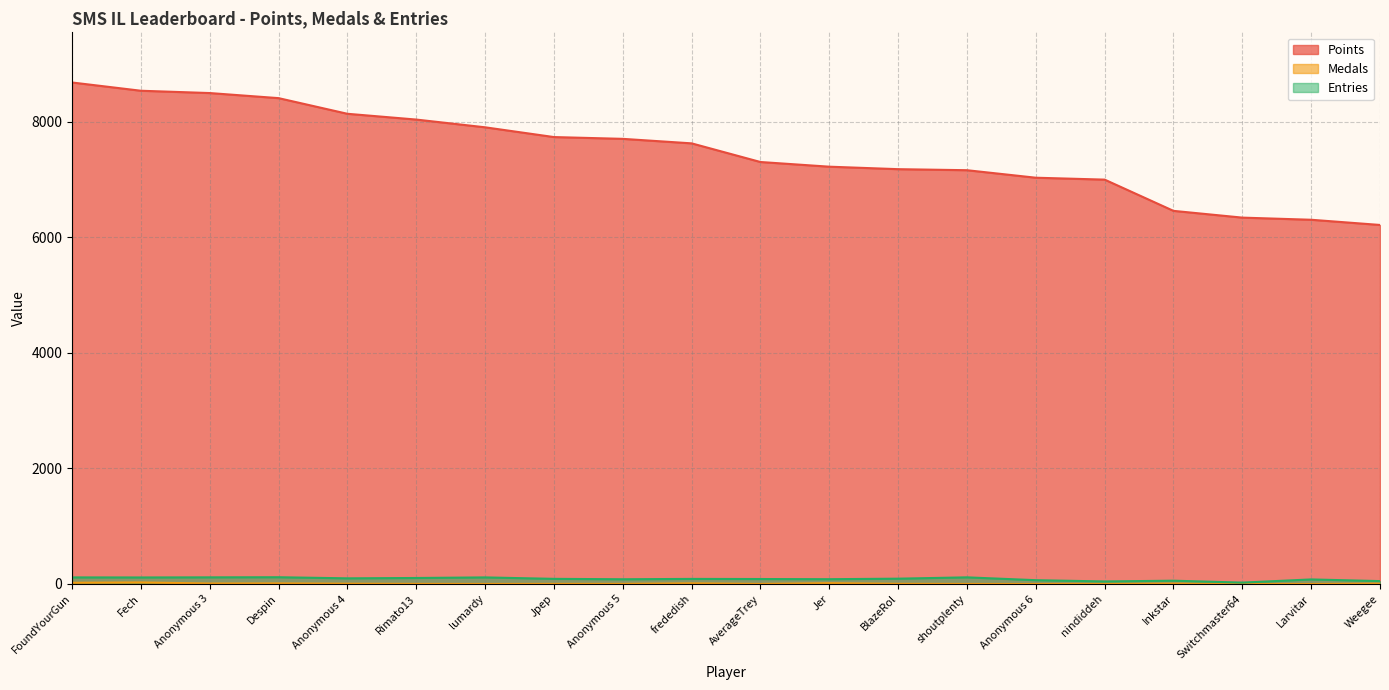

What is the value of the Entries point at the 19th from the left?

79